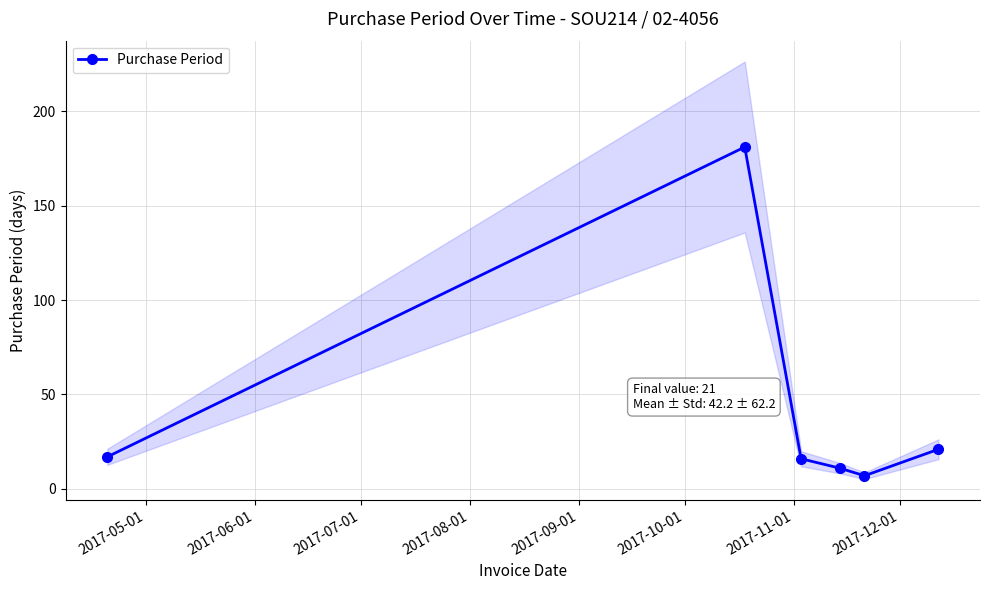

How many points are lower than both their immediate neighbors (excluding endpoints)?

1